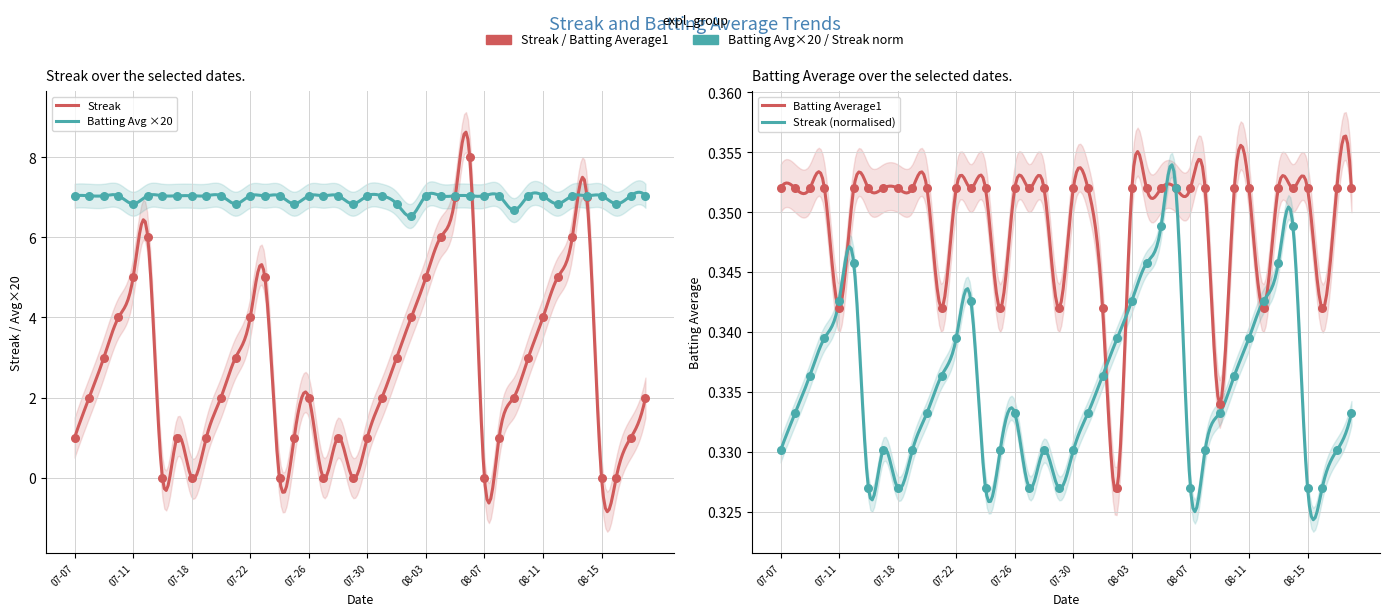

Which series reaches the maximum Y coordinate?

Streak